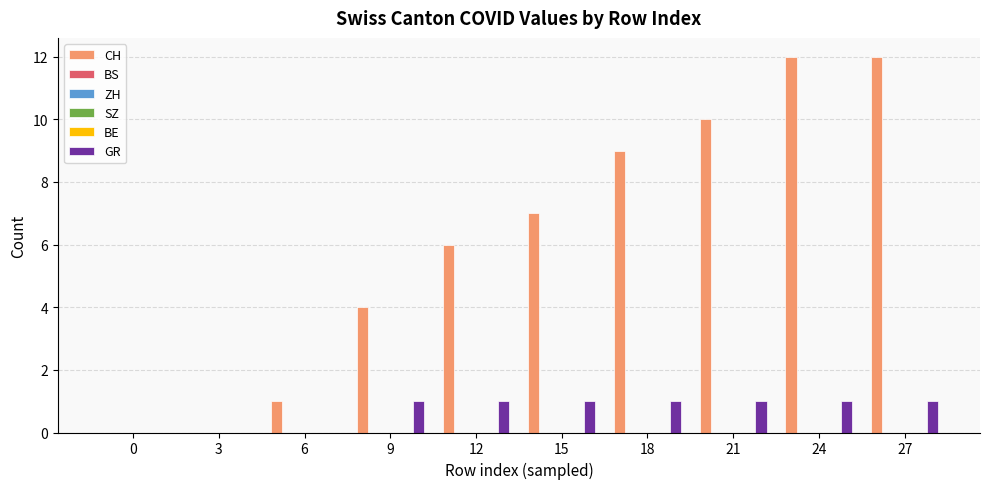

At how many categories does at least one series exceed 9?

3